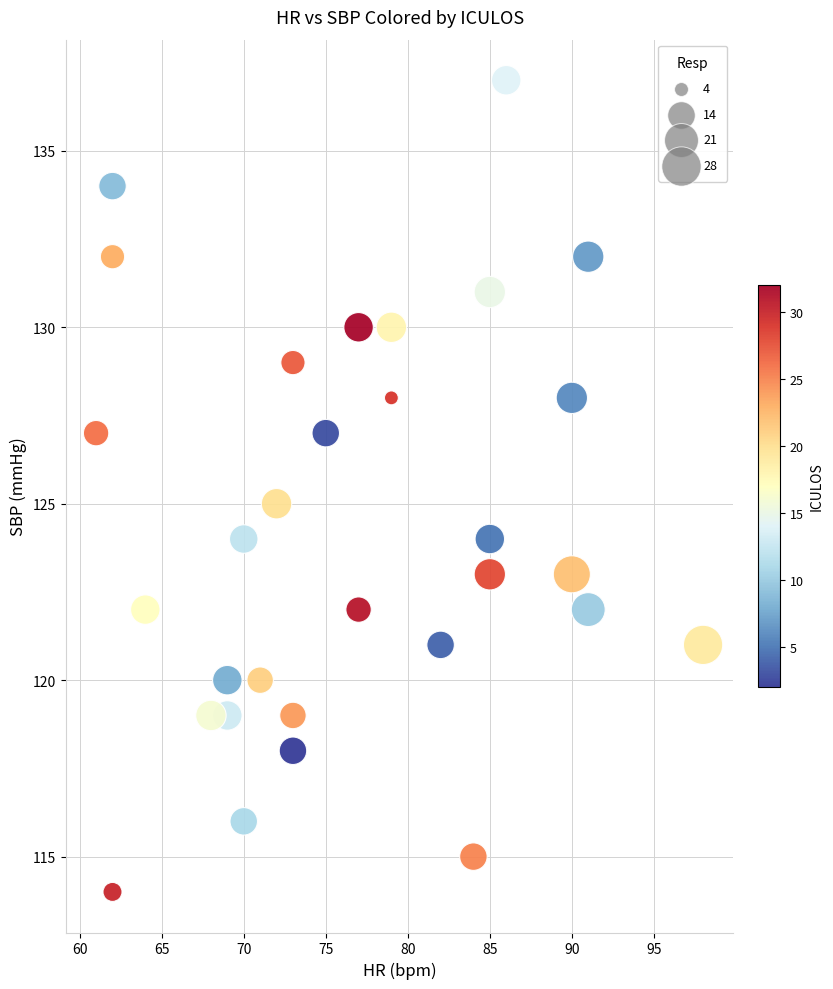

What is the range of Y values (max minus min)?

23